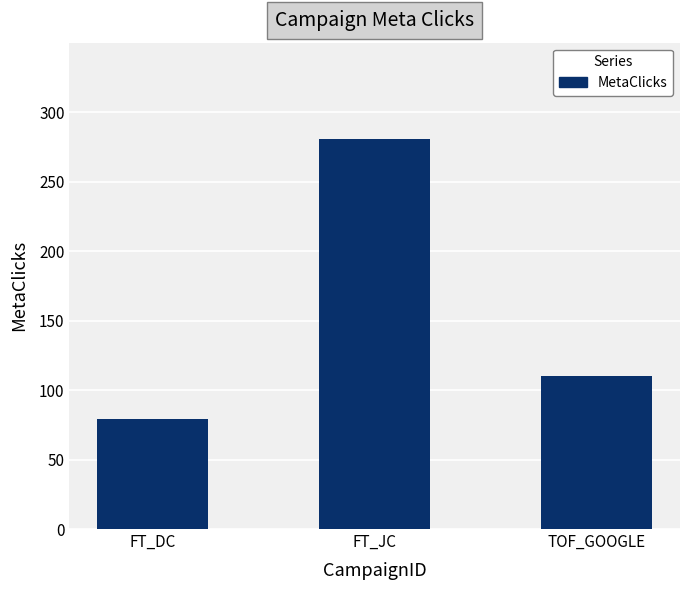

Which label corresponds to the largest value in the chart?

FT_JC